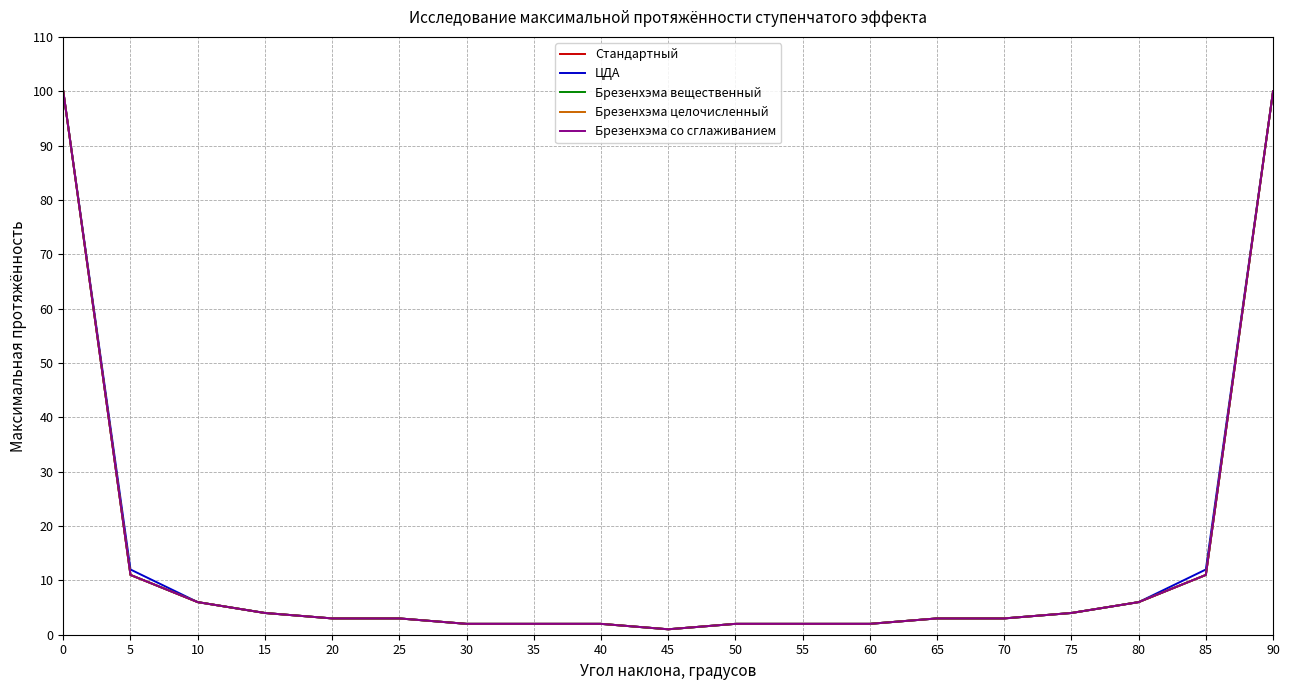

What is the difference between the maximum and second lowest values in the Брезенхэма целочисленный series?

98